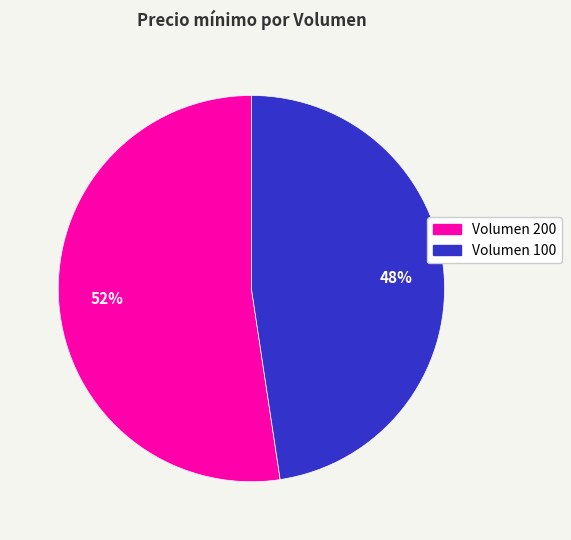

Is there a majority slice in this chart?

Yes